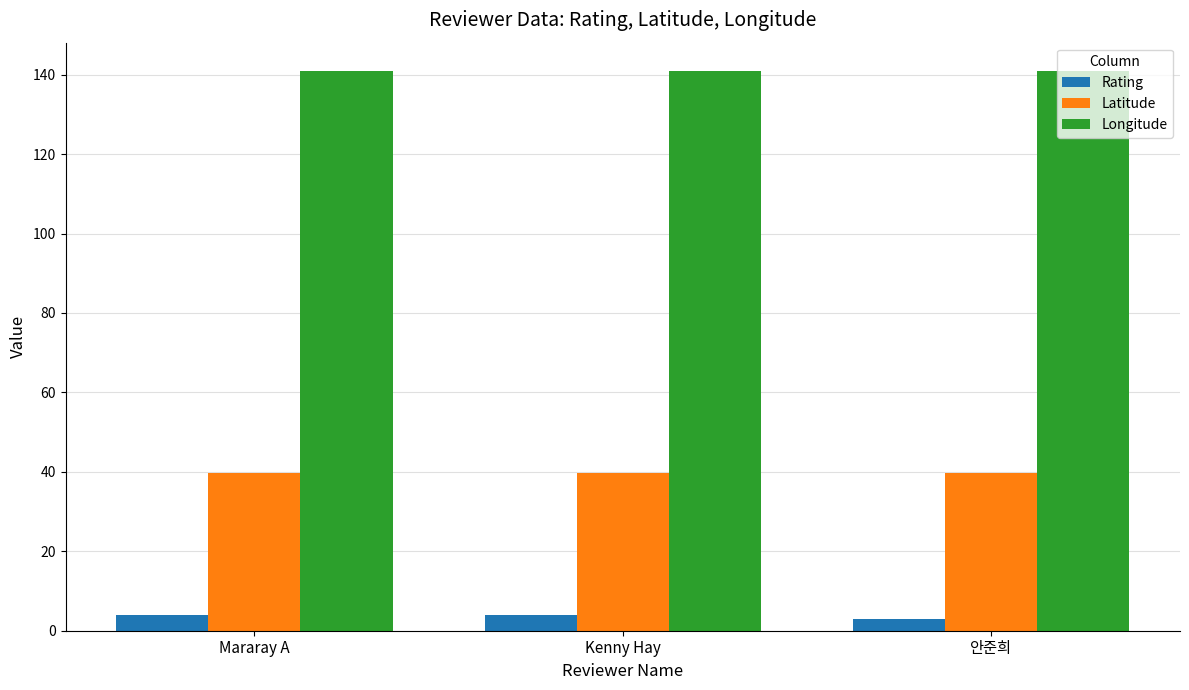

Reading left to right, what are all the values shown in this chart?

Rating: Mararay A=4.0	Kenny Hay=4.0	안준희=3.0
Latitude: Mararay A=39.6	Kenny Hay=39.6	안준희=39.6
Longitude: Mararay A=141.0	Kenny Hay=141.0	안준희=141.0